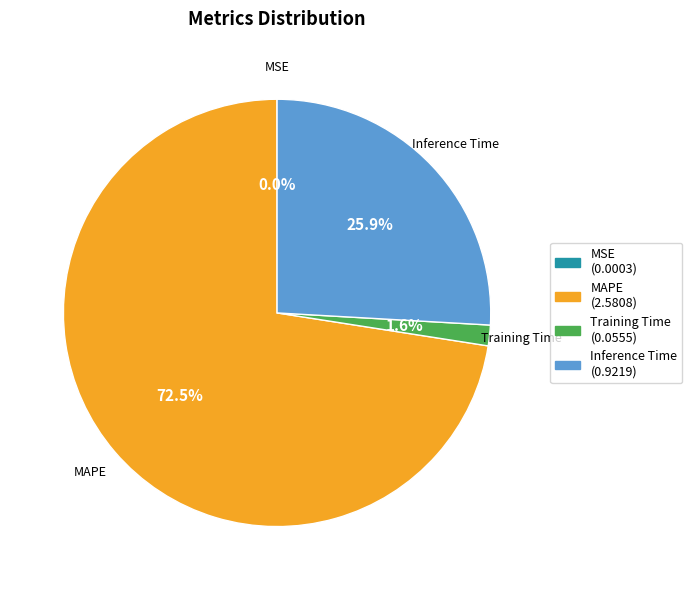

What is the total percentage of Training Time and Inference Time?

27.5%